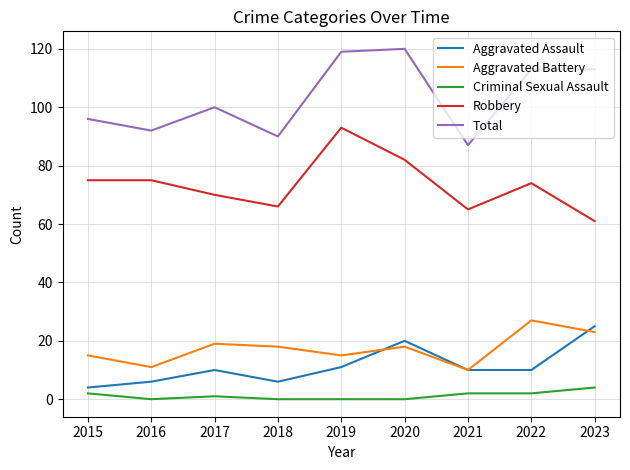

How many interior local peaks does the Aggravated Battery series have?

3